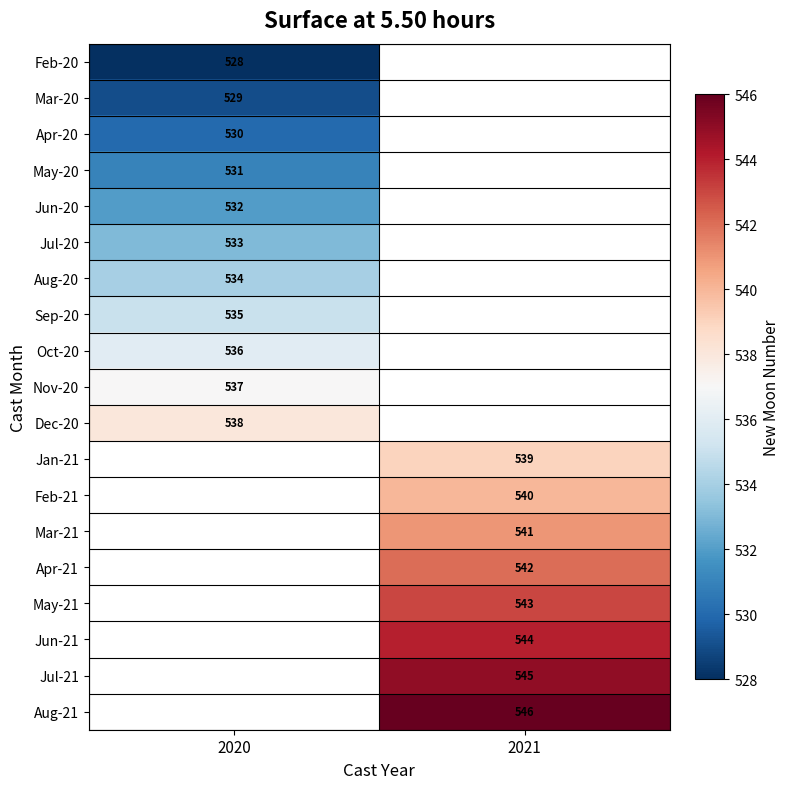

Is it true that Jan-21 equals 853.4 at 2021?

False